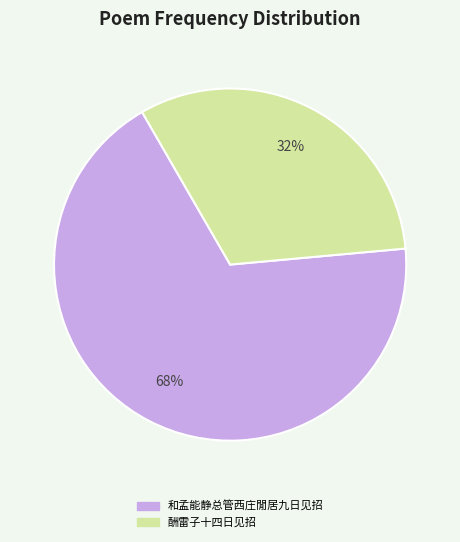

Count the number of slices in the pie.

2